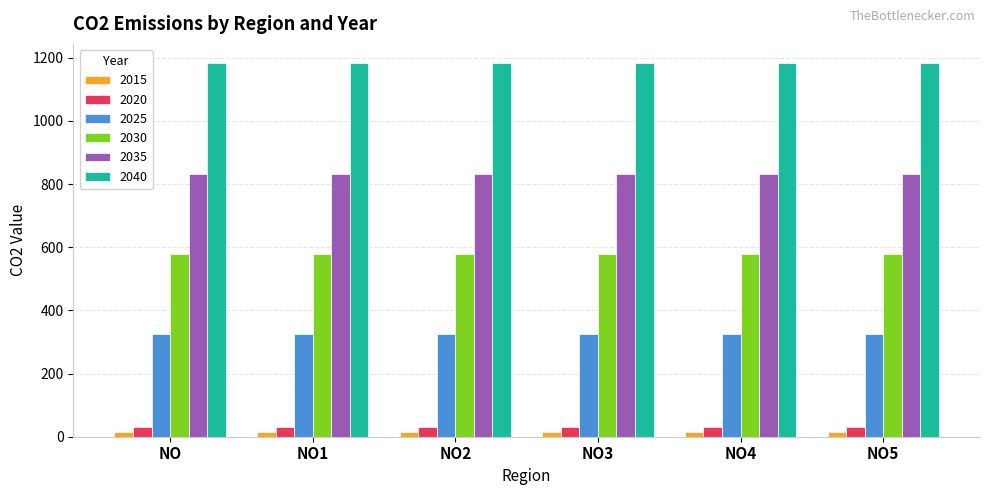

True or false: 2040 has a value of 1184.7 at NO.

True